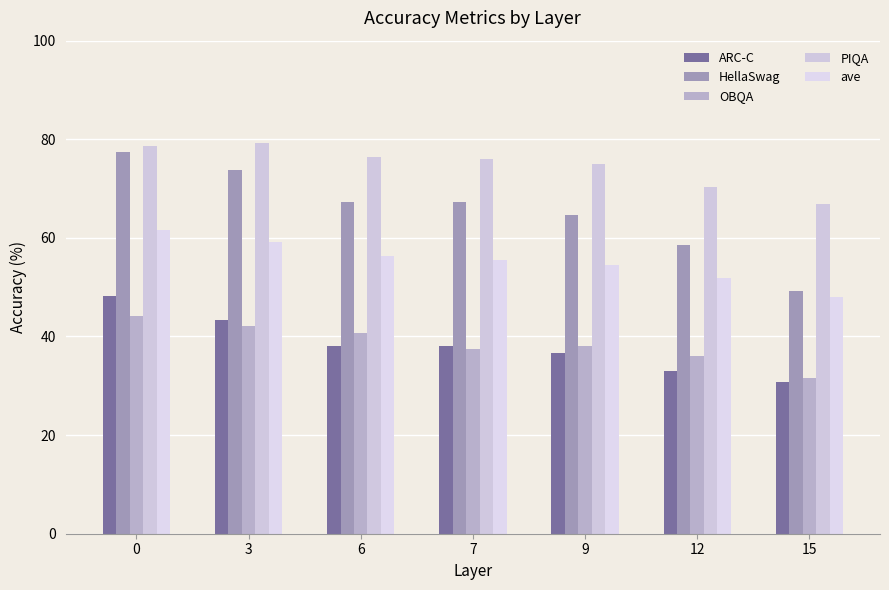

The ARC-C series shows 15.2 at 3. True or false?

False